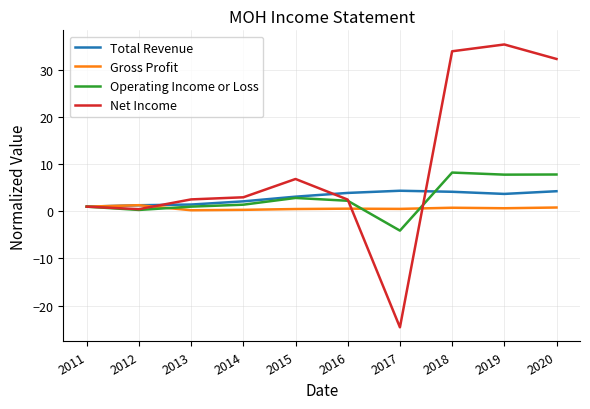

Which series has the largest total across all categories?

Net Income